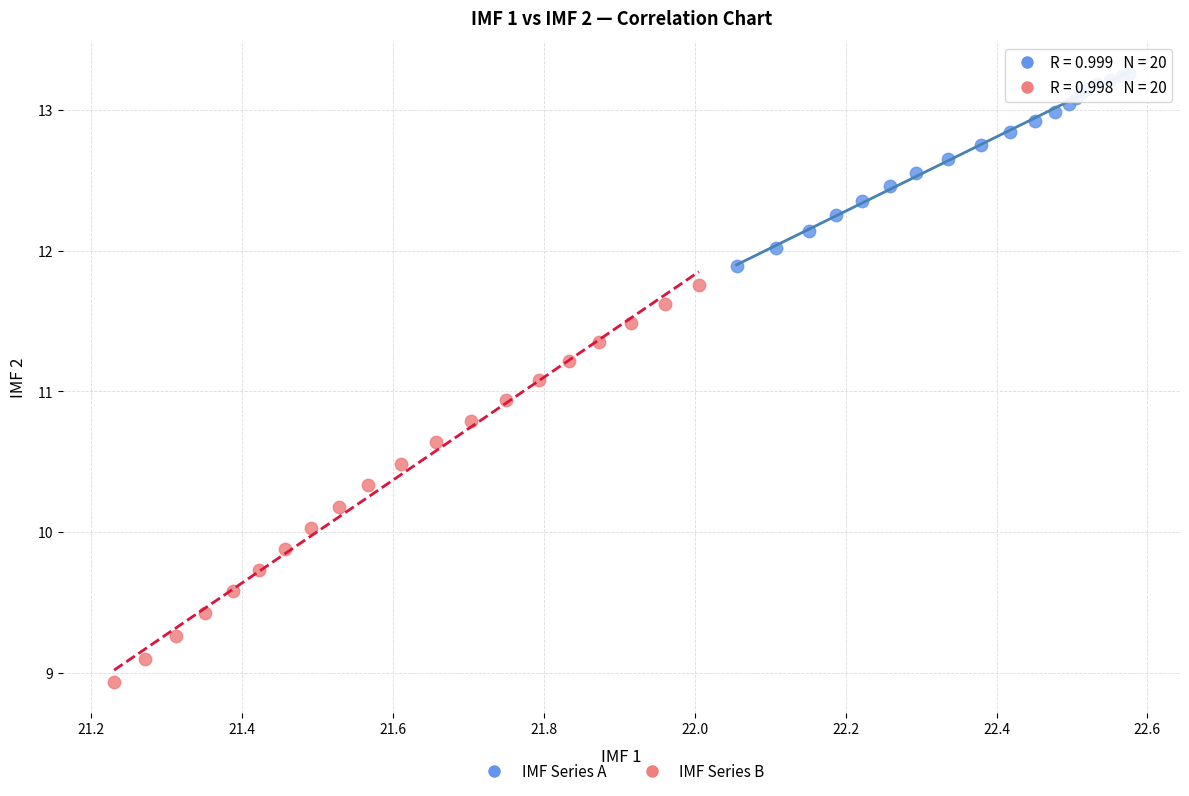

What are all the series names shown in the legend?

IMF Series A, IMF Series B